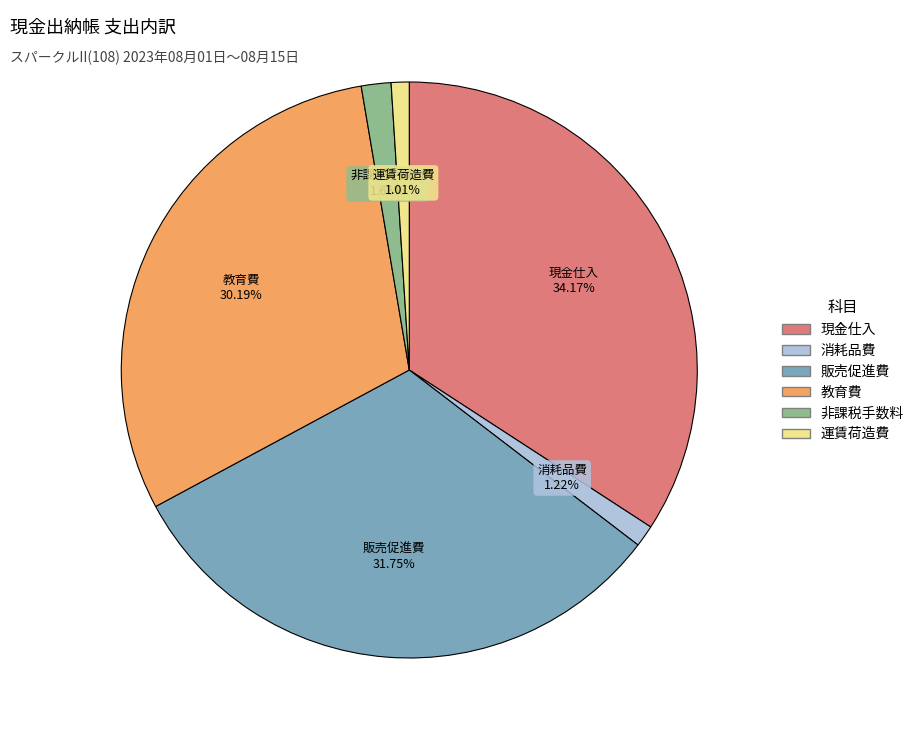

Is there any slice that represents more than half of the pie?

No